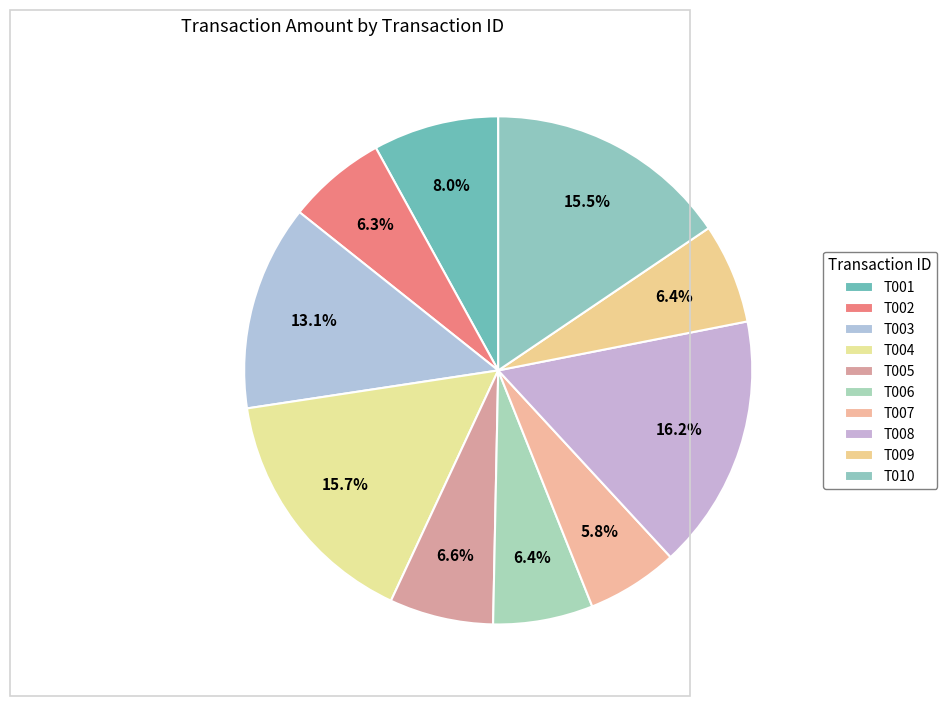

Is there any slice that represents more than half of the pie?

No